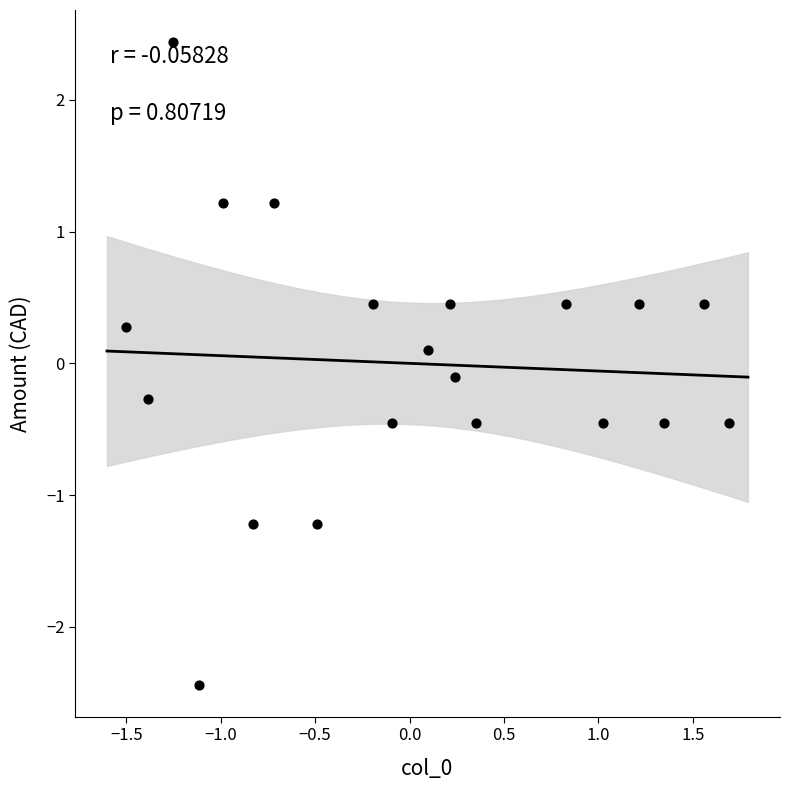

What is the range of Y values (max minus min)?

4.9